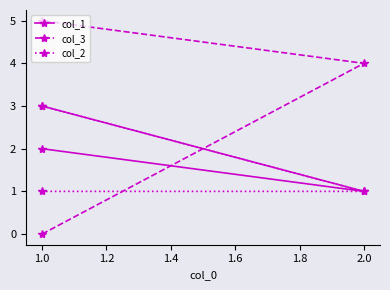

Which has a higher value, 1.0 or 2.0?

1.0